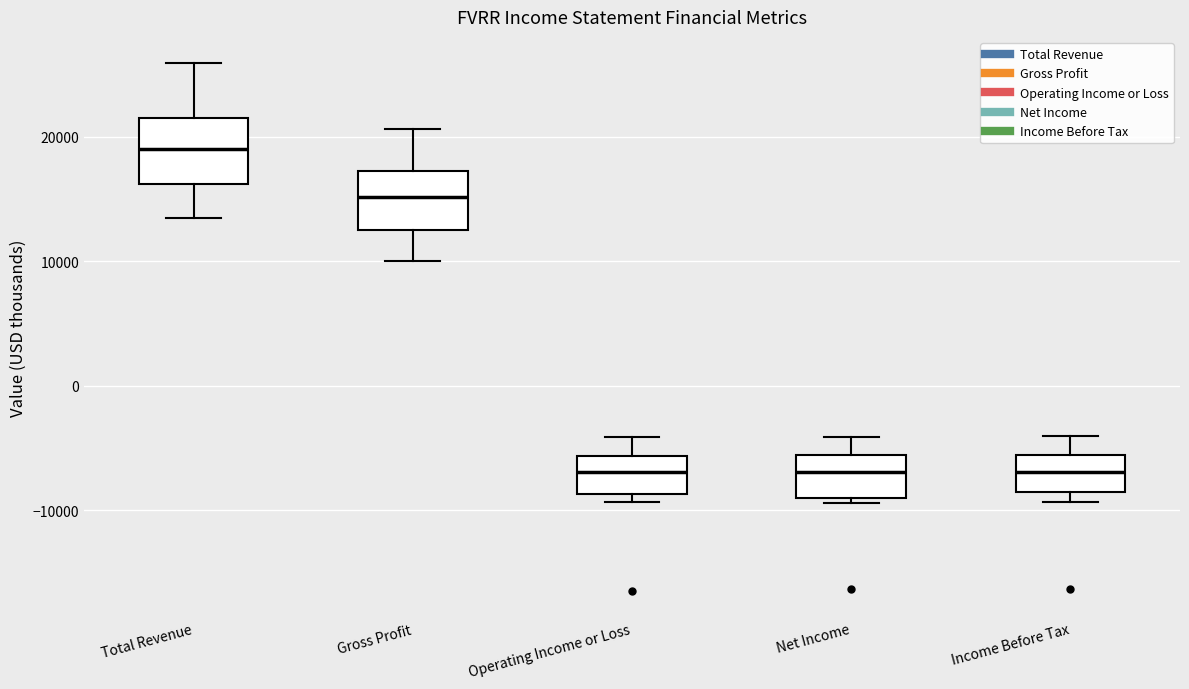

Where does the median line of the box for Gross Profit sit on the y-axis? The values are not printed on the chart, so give them approximately, as read against the axis.

15000